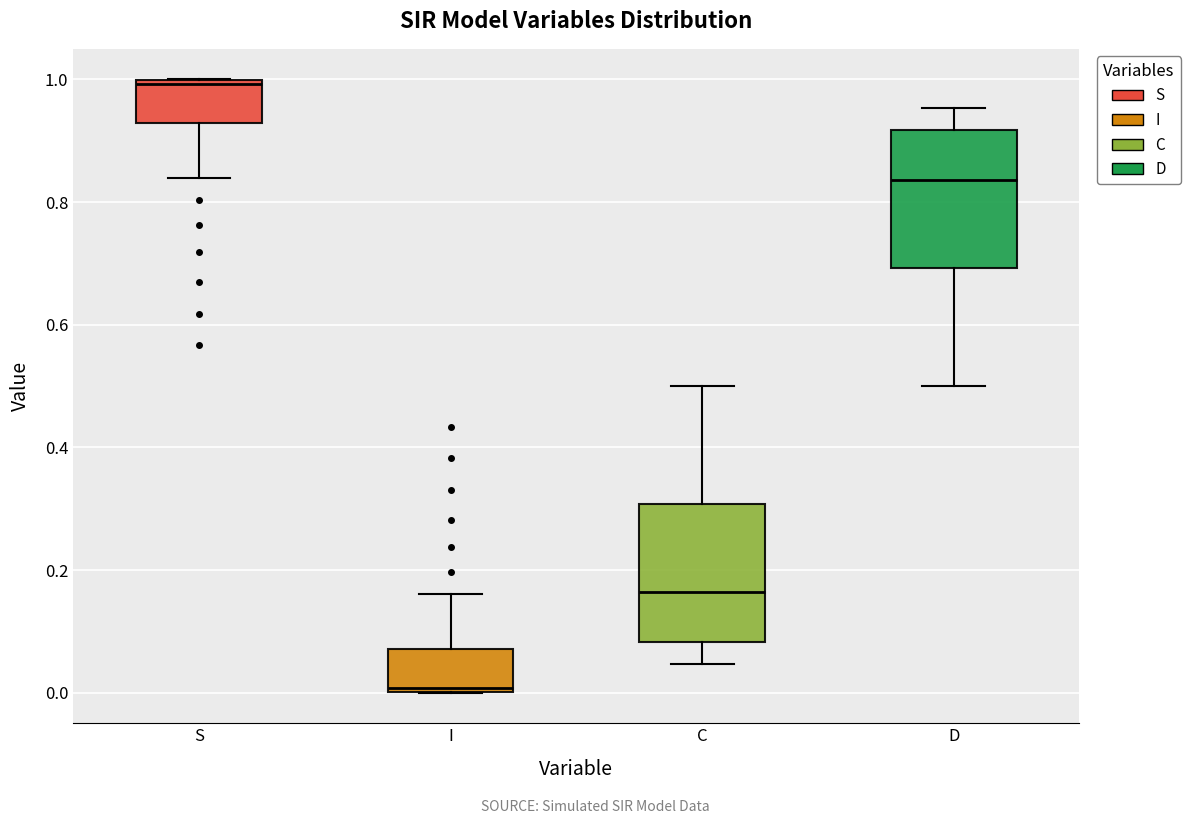

Which box's median line is the lowest?

I